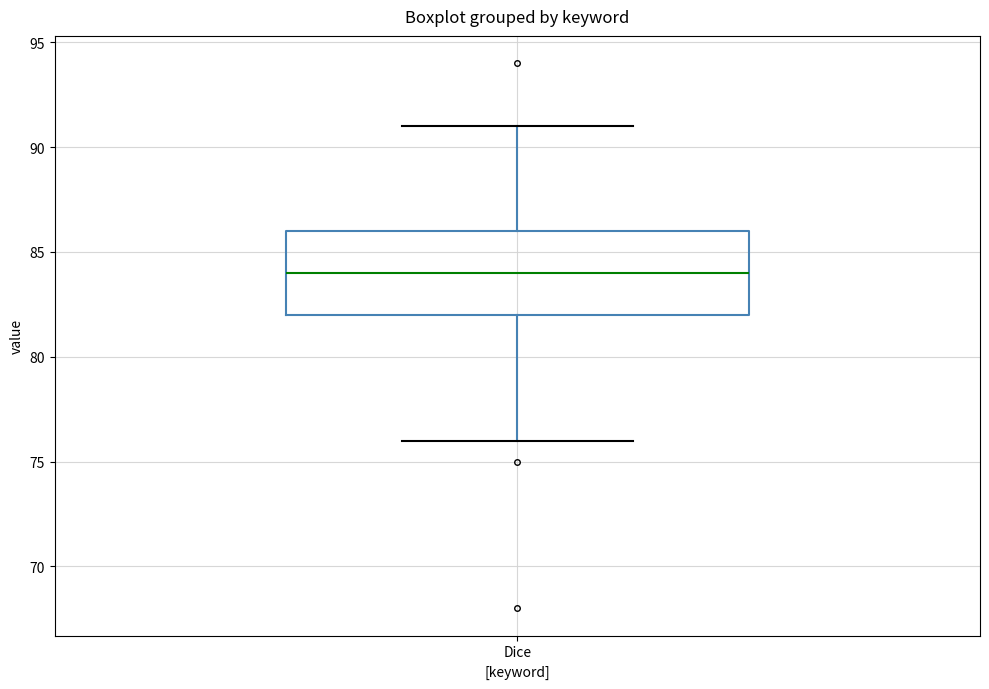

Transcribe this box plot: give where the median line is, the range the box spans, and where the two whiskers end, as read against the y-axis. The values are not printed on the chart, so give them approximately, as read against the axis.

median 84, box 82 to 86, whiskers 76 to 91